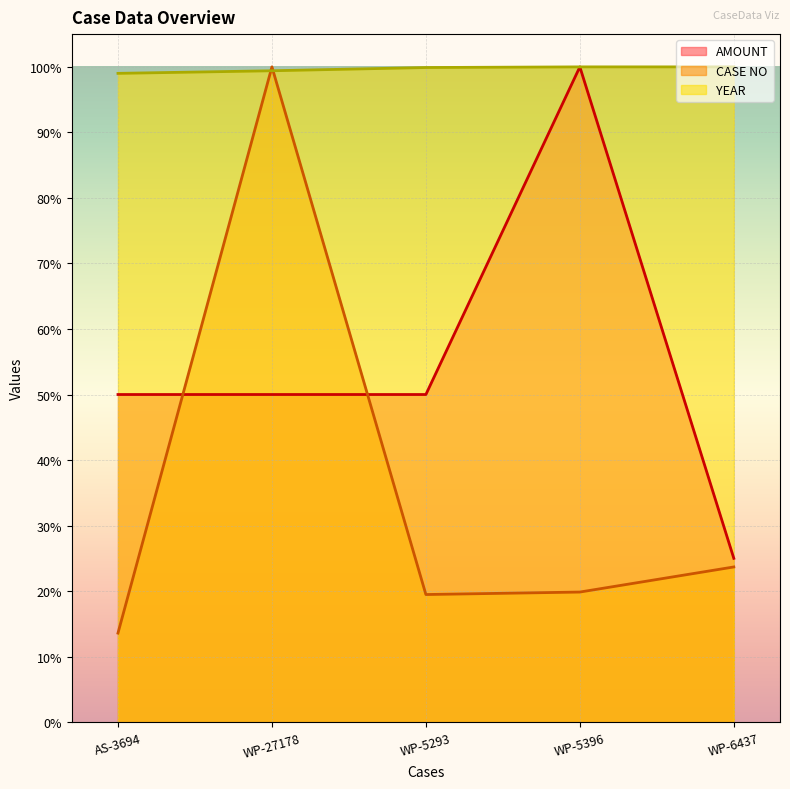

What is the label of the 2nd point from the right?

WP-5396